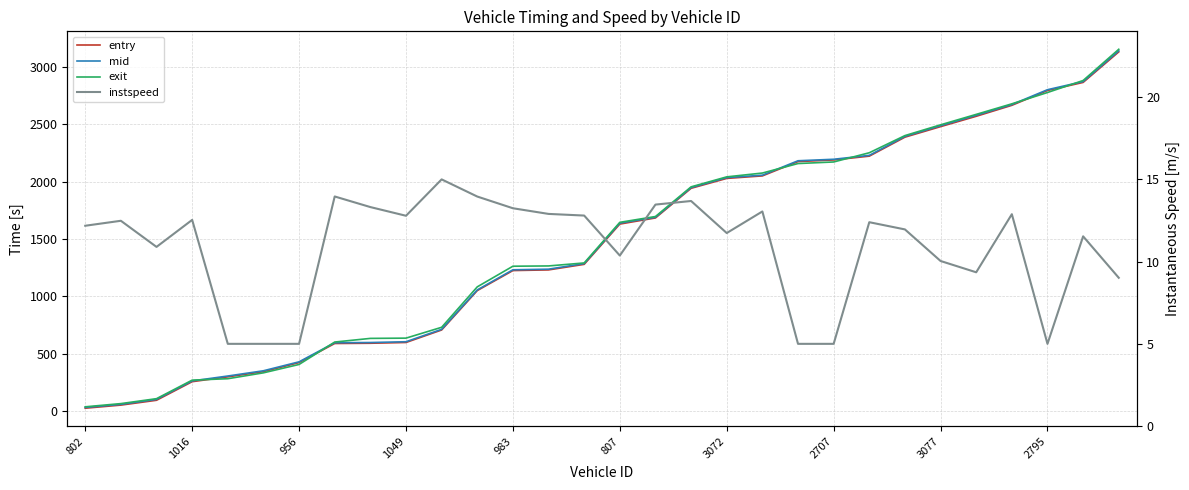

What value does the mid series have at 983?

1232.0